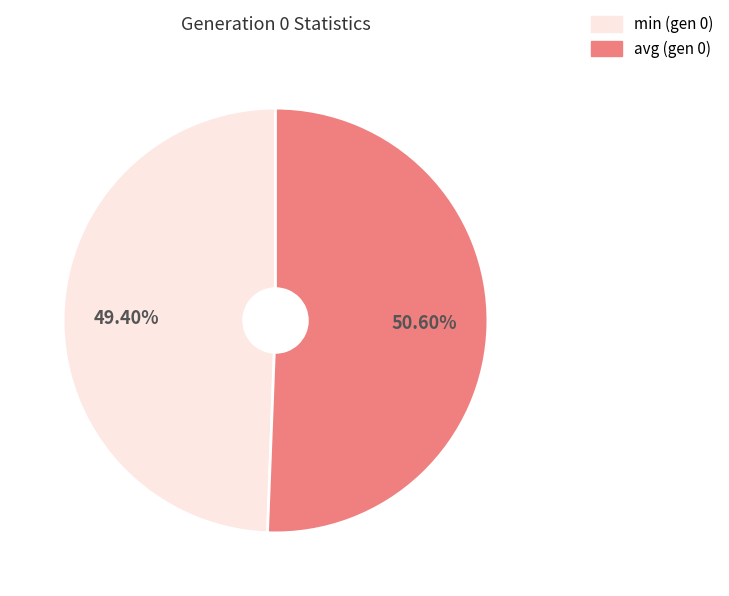

How many slices are in this pie chart?

2